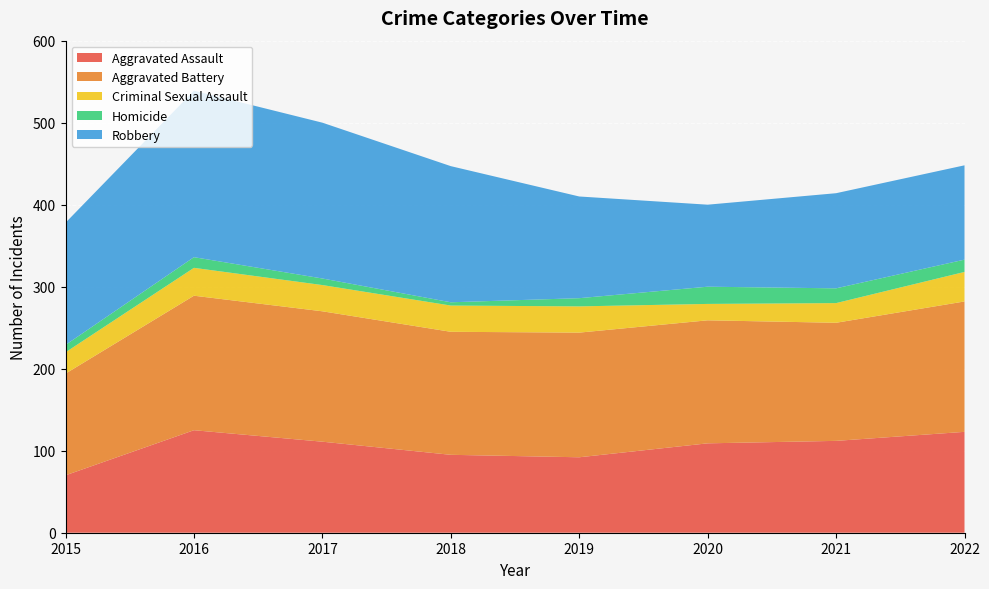

Reading right to left, transcribe all the data shown in this chart.

Aggravated Assault: 2022=123	2021=112	2020=109	2019=92	2018=95	2017=111	2016=125	2015=70
Aggravated Battery: 2022=159	2021=144	2020=150	2019=152	2018=150	2017=159	2016=164	2015=124
Criminal Sexual Assault: 2022=36	2021=24	2020=20	2019=32	2018=32	2017=32	2016=34	2015=26
Homicide: 2022=15	2021=18	2020=21	2019=10	2018=4	2017=8	2016=13	2015=9
Robbery: 2022=115	2021=116	2020=100	2019=124	2018=166	2017=190	2016=203	2015=149